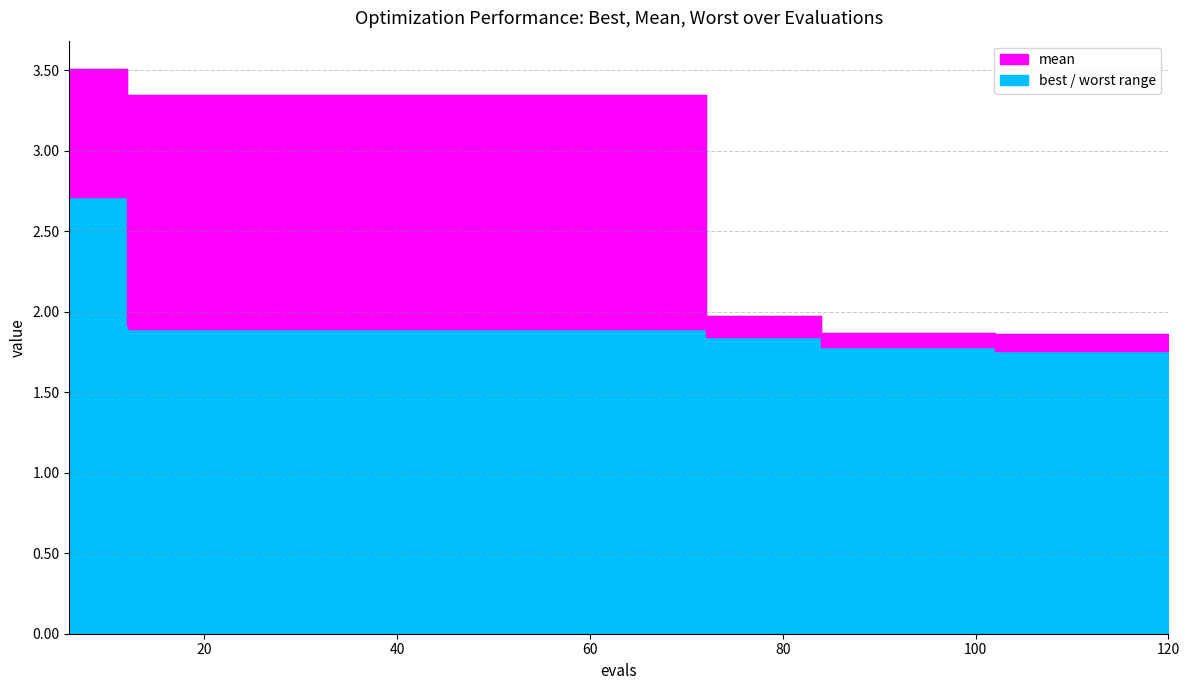

How many values in the worst series exceed 3?

11